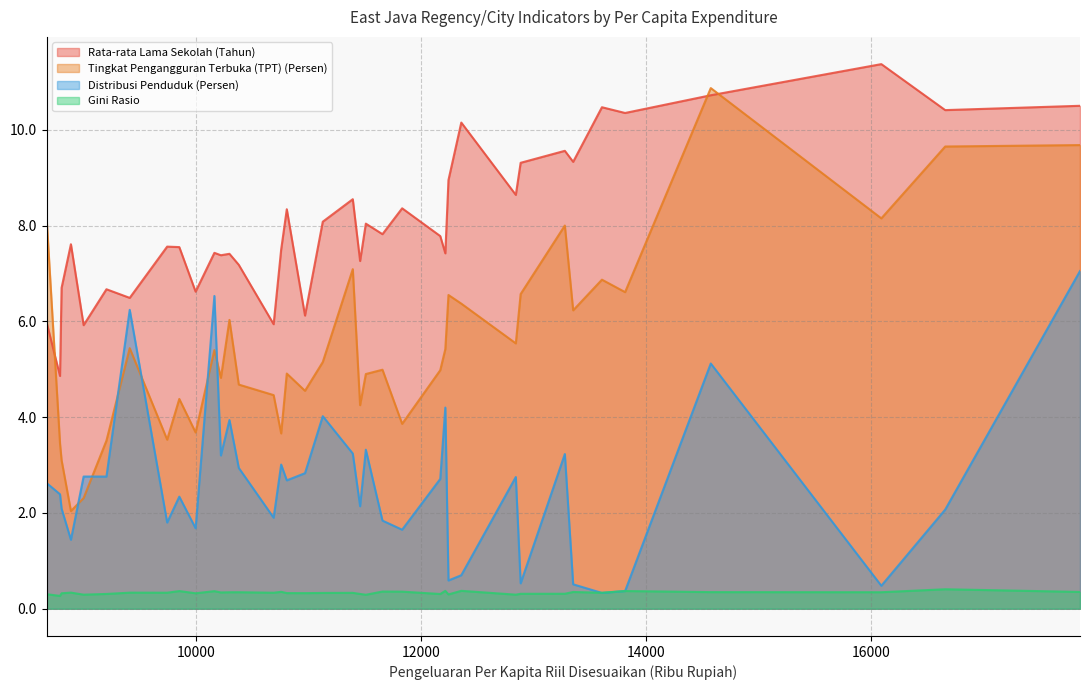

How many values in the Rata-rata Lama Sekolah (Tahun) series exceed 7?

29